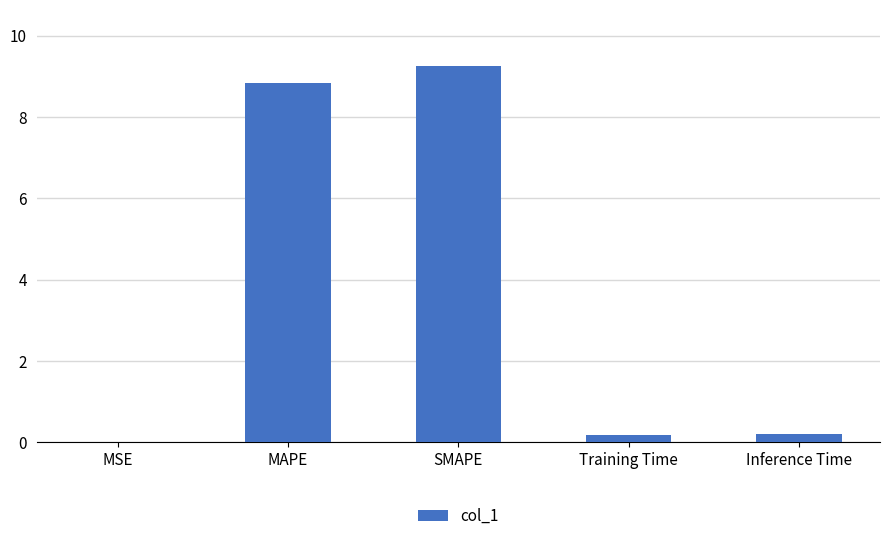

True or false: the data shows 3.4 at SMAPE.

False